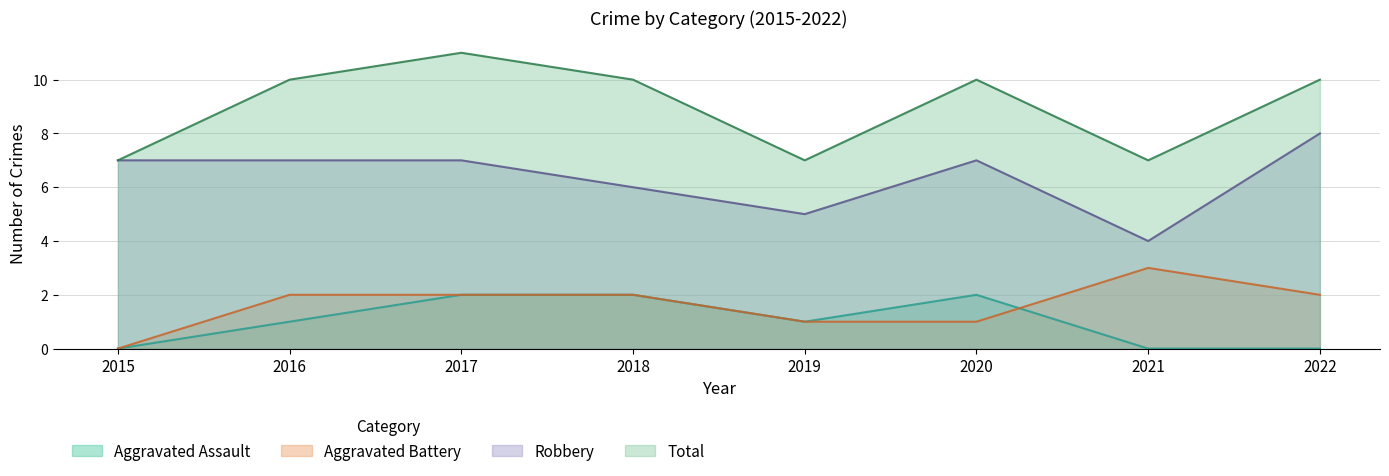

What is the value of the Aggravated Assault point at the 6th from the left?

2